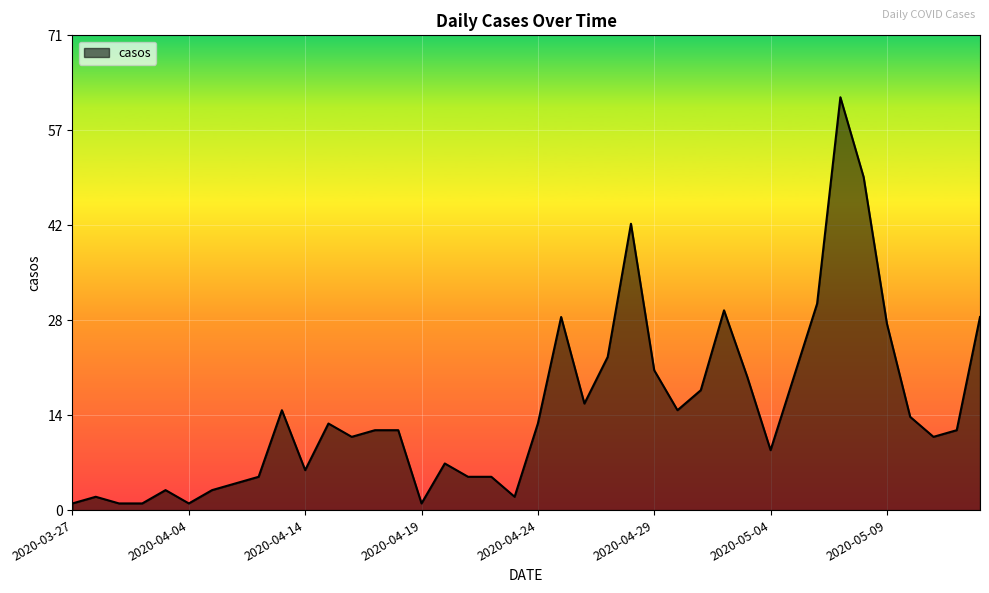

Does the chart display data point markers on the line(s)?

No